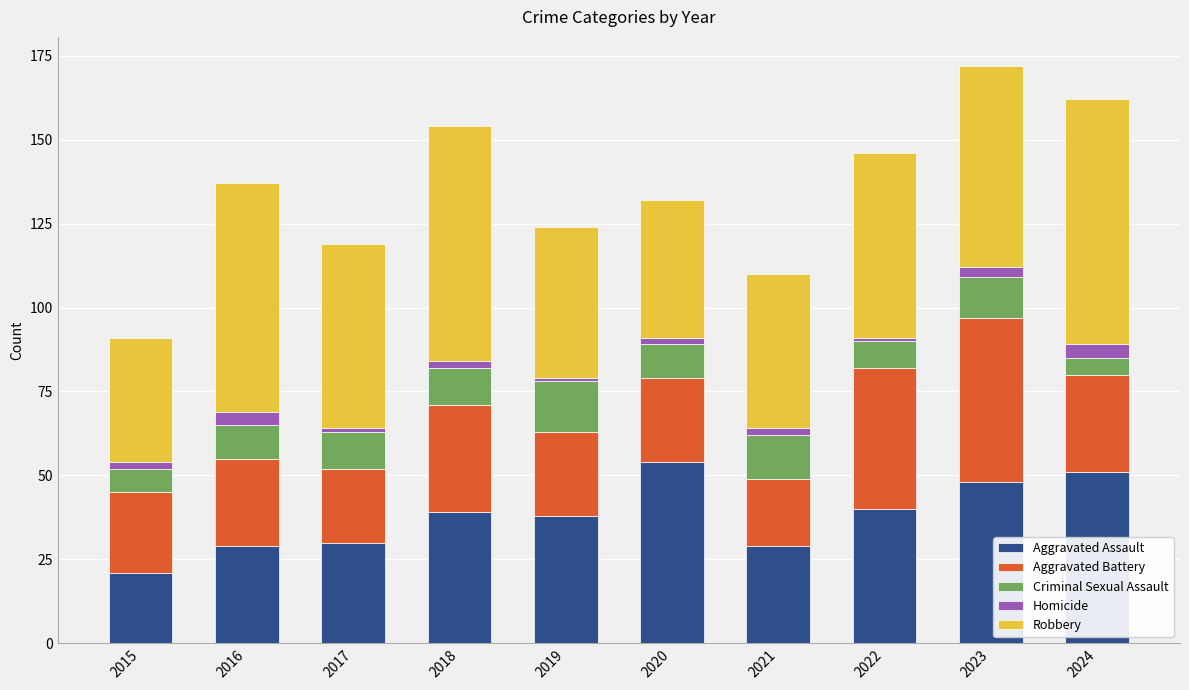

Does the chart contain stacked bars?

Yes